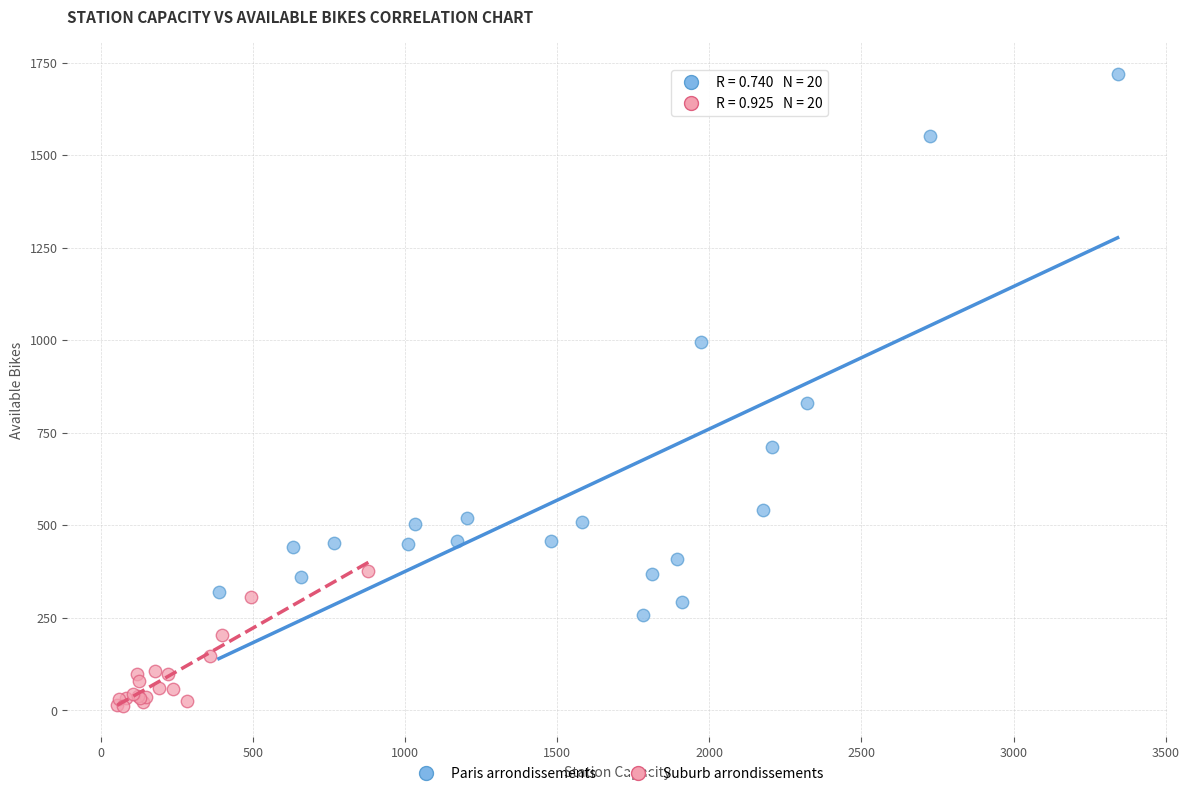

Which series reaches the minimum Y coordinate?

Suburb arrondissements